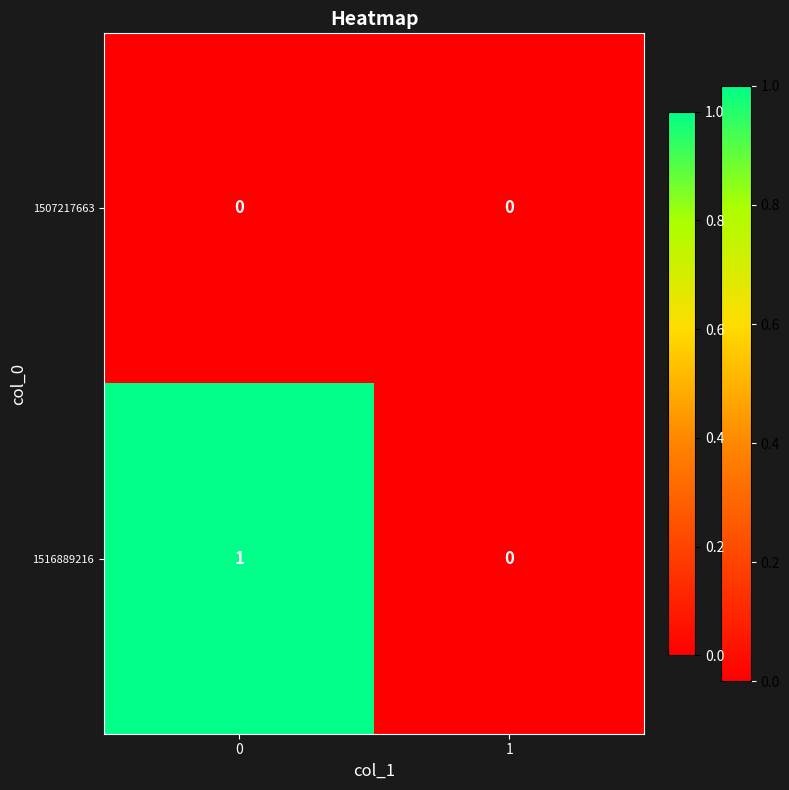

Reading left to right, transcribe all the data shown in this chart.

1507217663: 0	0
1516889216: 1	0